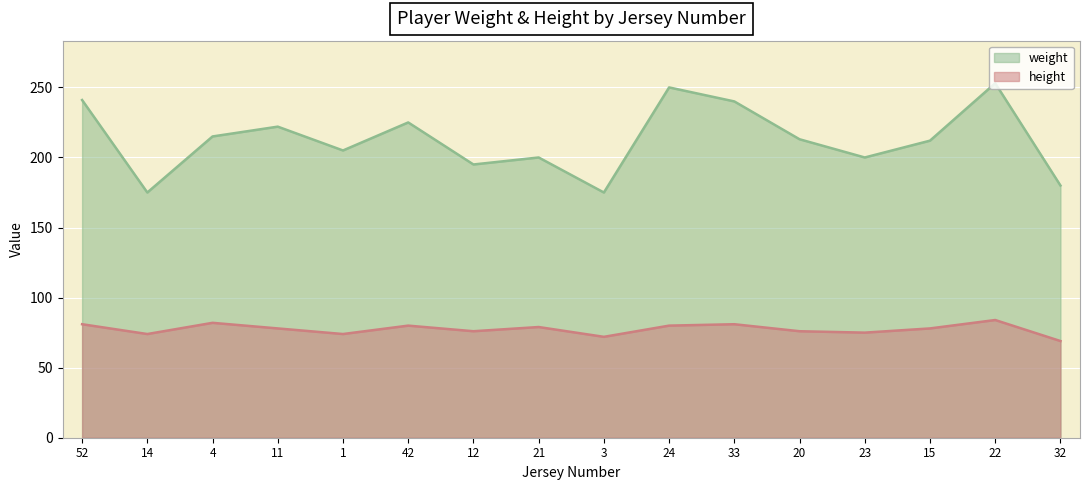

What is the approximate value of height at 21, to the nearest 10?

80